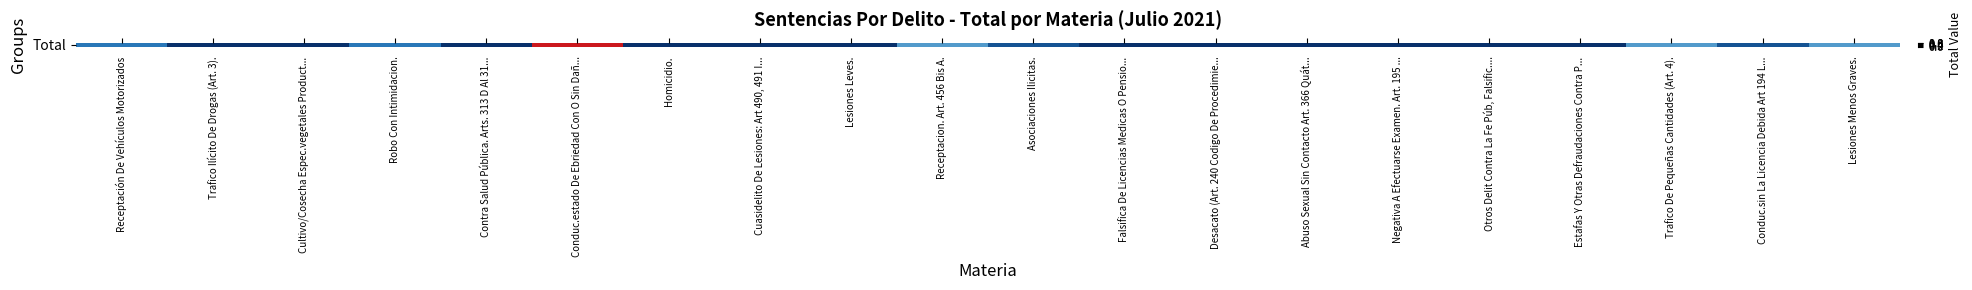

What is the change in value from Trafico Ilícito De Drogas (Art. 3). to Robo Con Intimidacion.?

+0.3